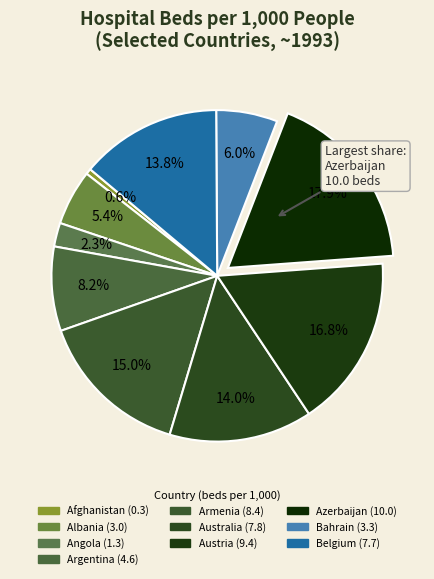

Which category has the smallest portion of the pie?

Afghanistan